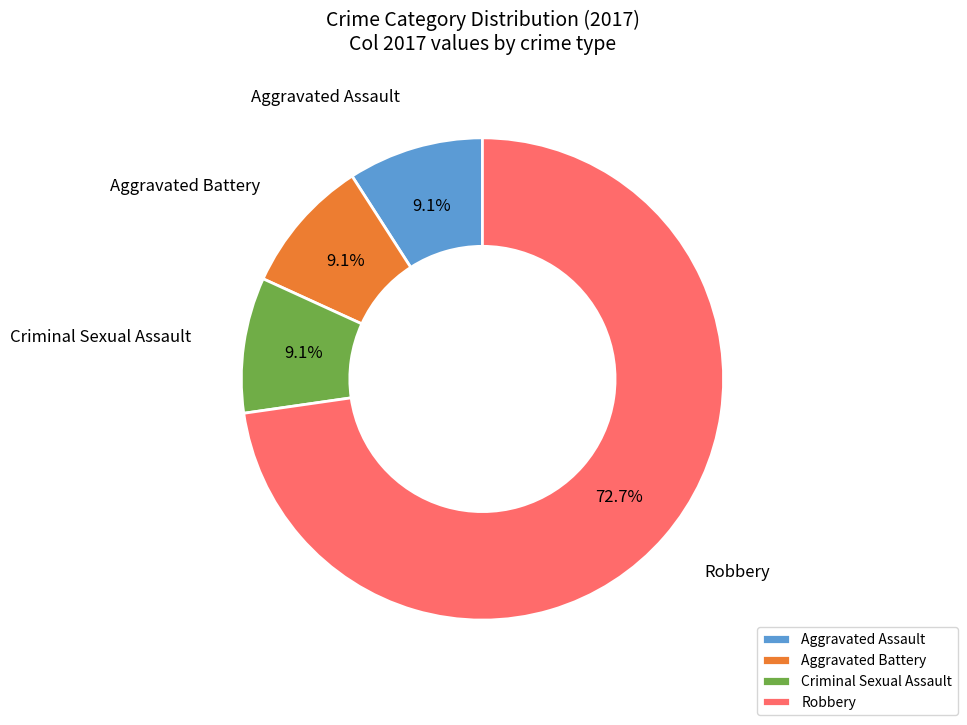

Does Robbery represent more than half of the total?

Yes